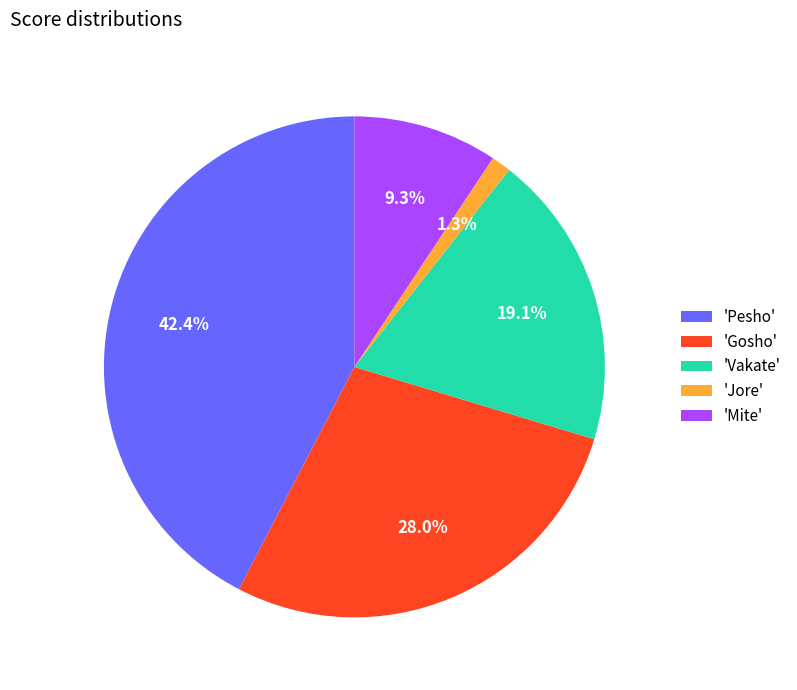

Between 'Gosho' and 'Mite', which is larger?

'Gosho'